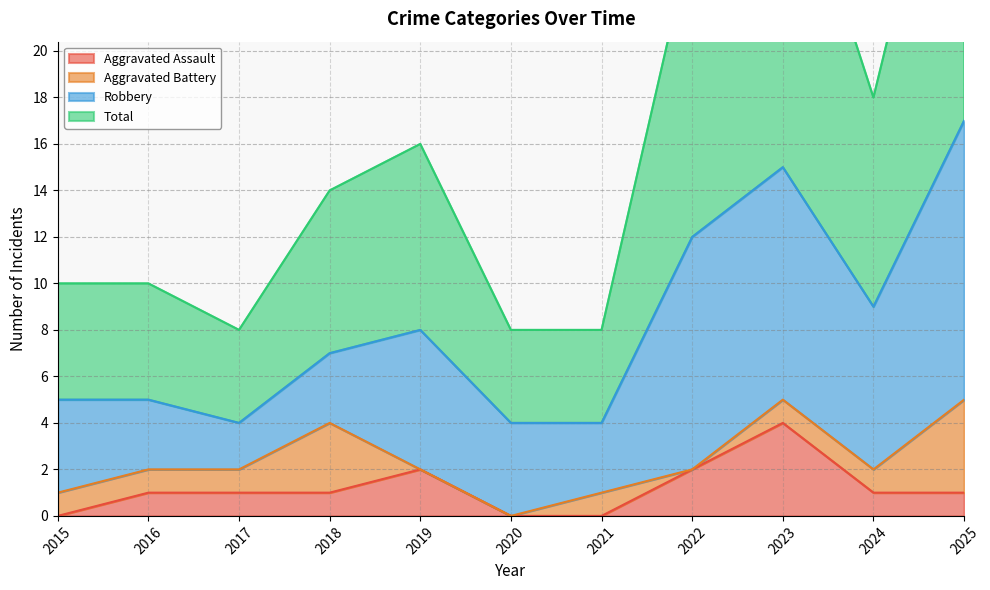

Which series has the widest spread of values?

Total